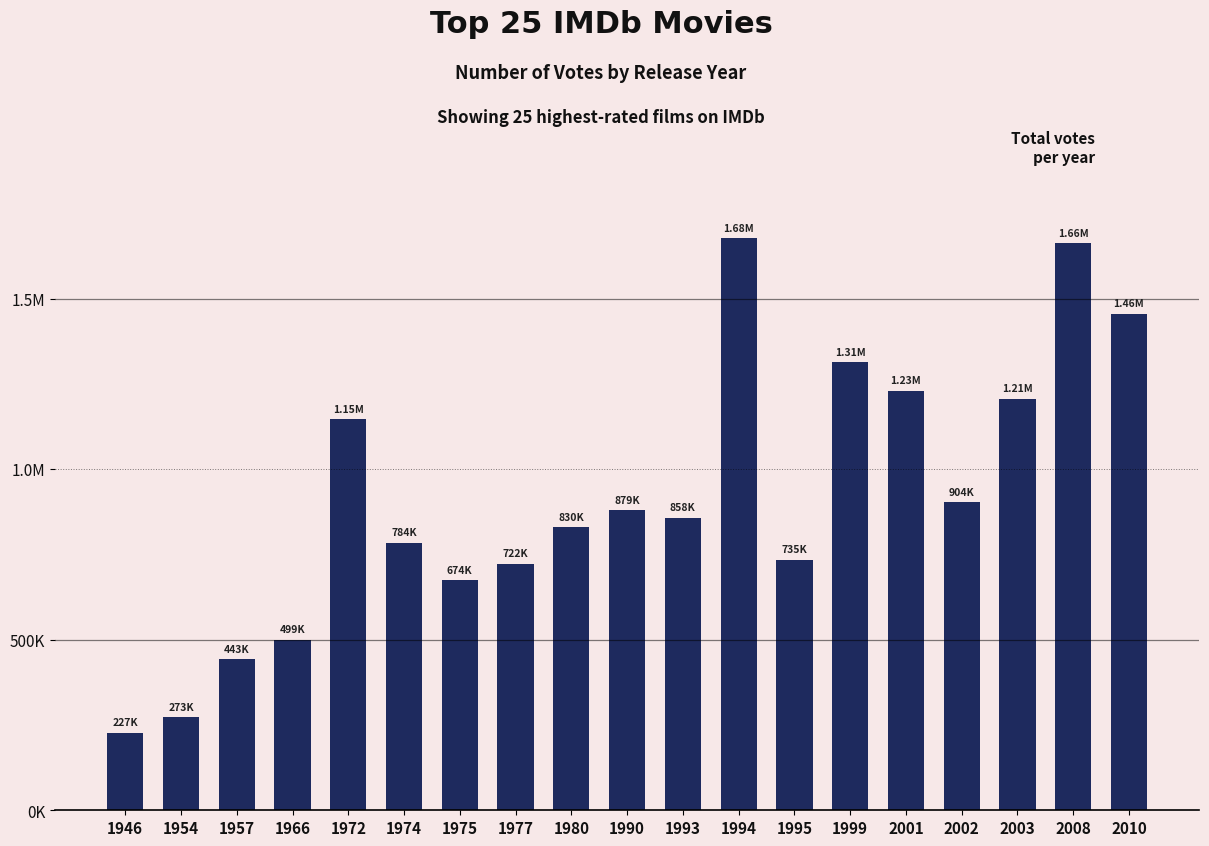

Where is the data nearest to the value 952095?

2002